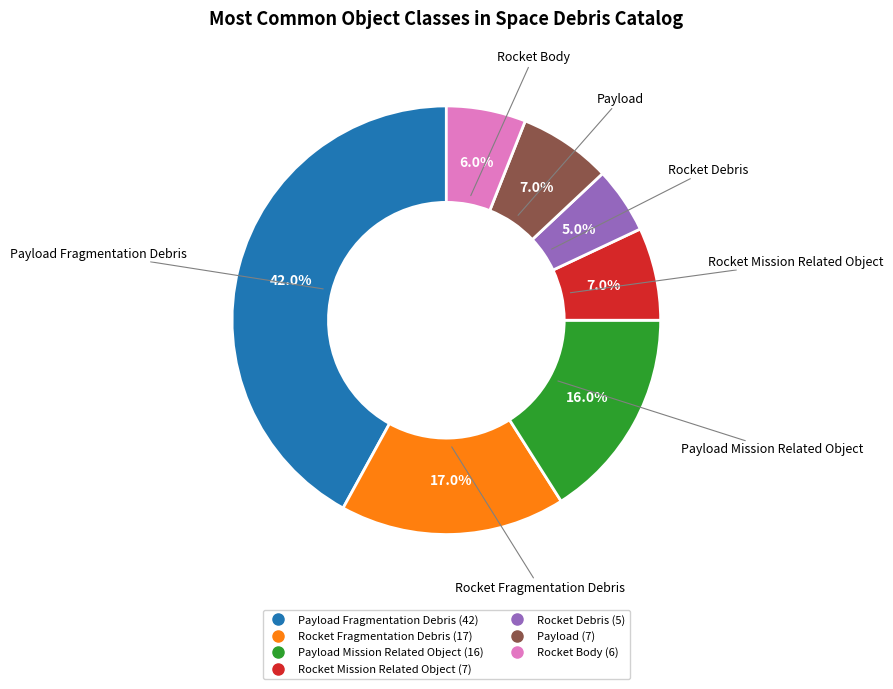

How many segments does this pie chart have?

7